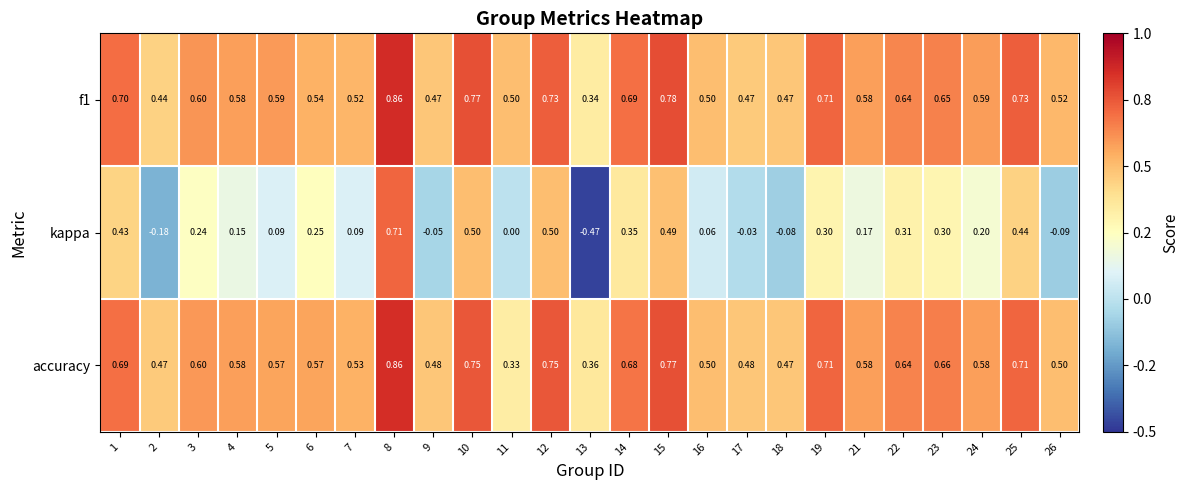

Is the value of kappa at 4 greater than the value of f1 at 24?

No